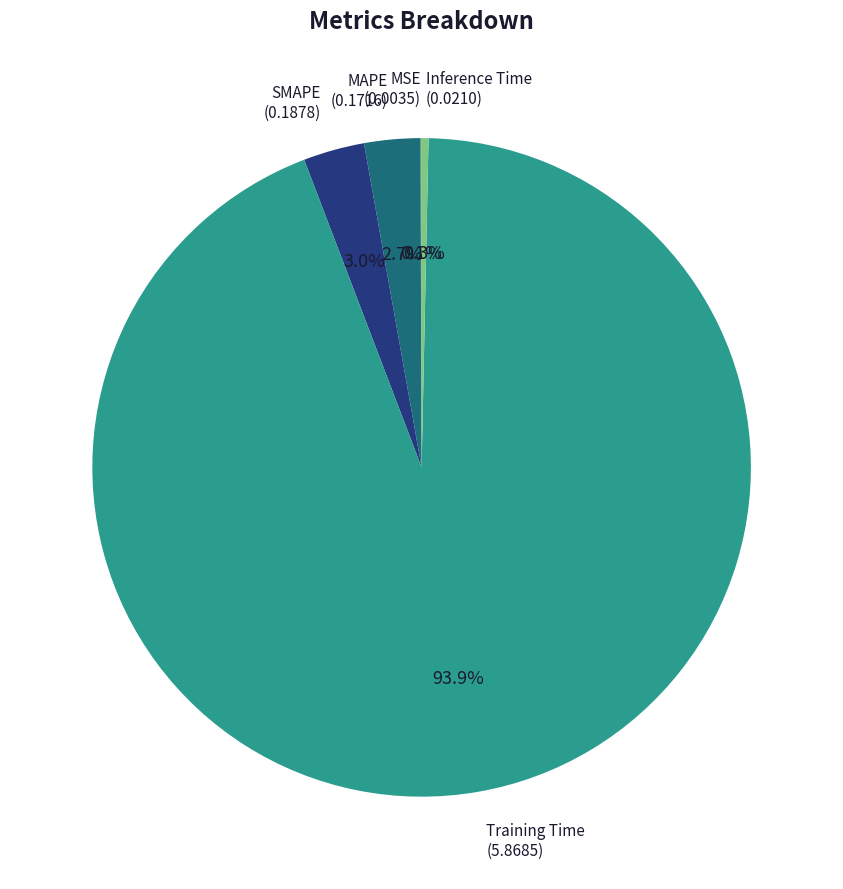

Is there a majority slice in this chart?

Yes